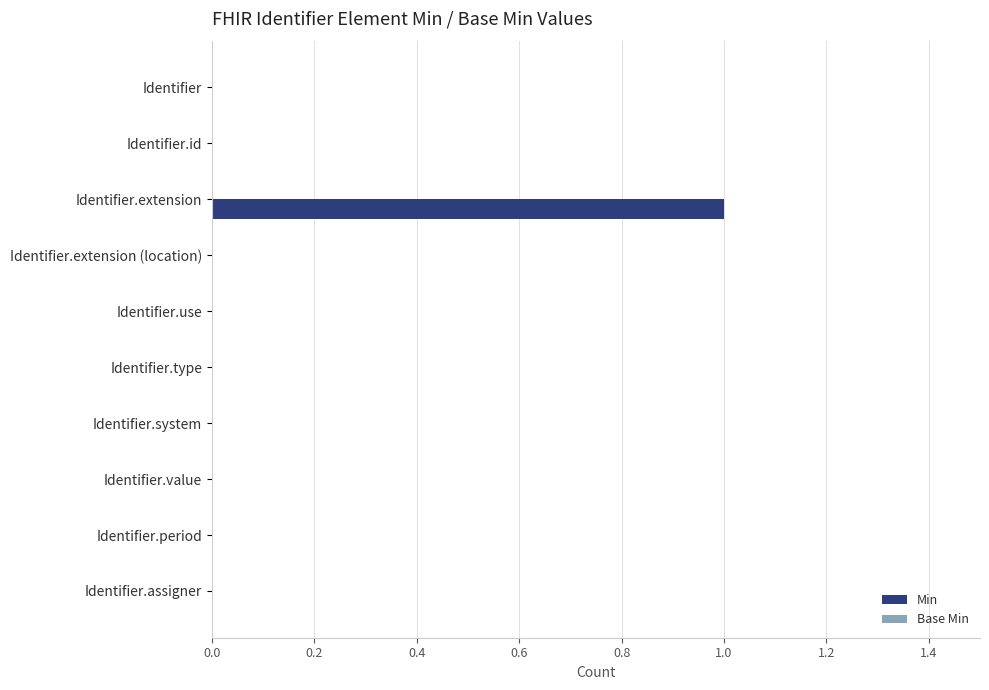

The value at Identifier.use is -1. True or false?

False